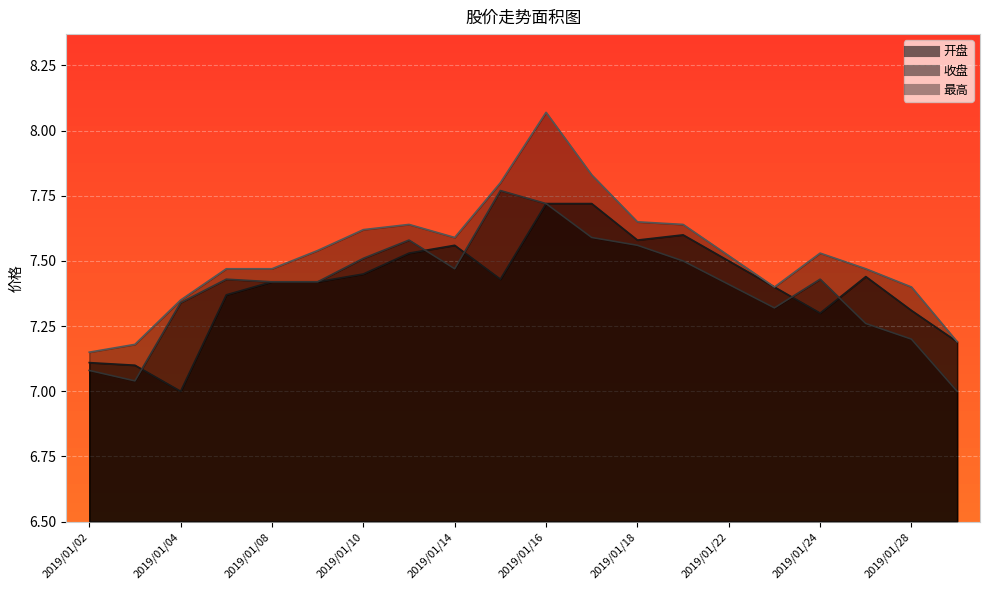

How many lines are shown in the chart?

3